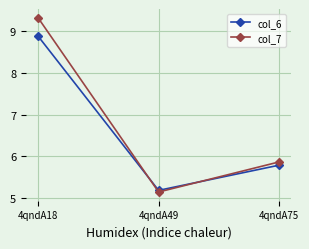

Between 4qndA49 and 4qndA75, which series saw the biggest shift?

col_7